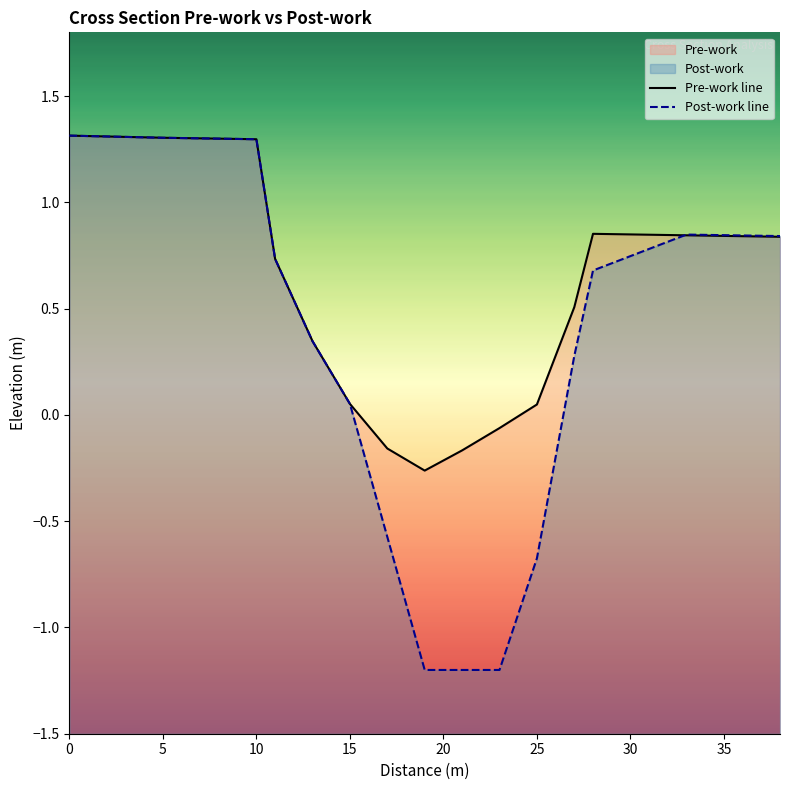

Is the value of Post-work line at 20 greater than the value of Pre-work line at 5?

No